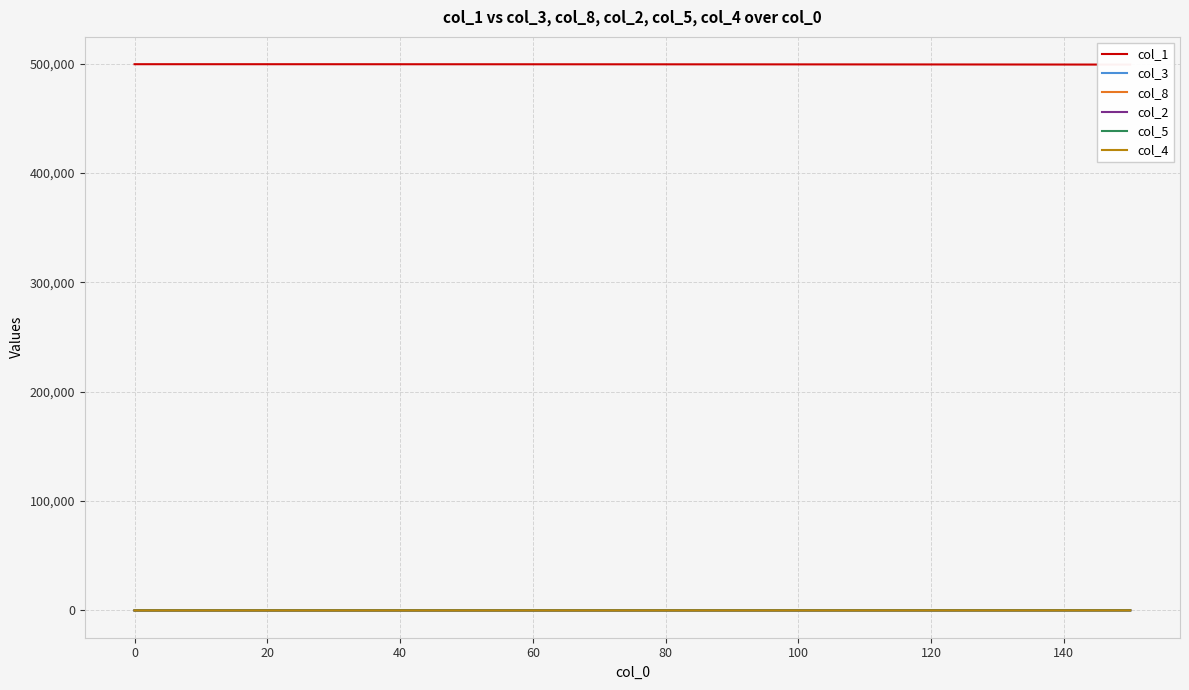

What is the difference between the second highest and minimum values in the col_4 series?

3.0